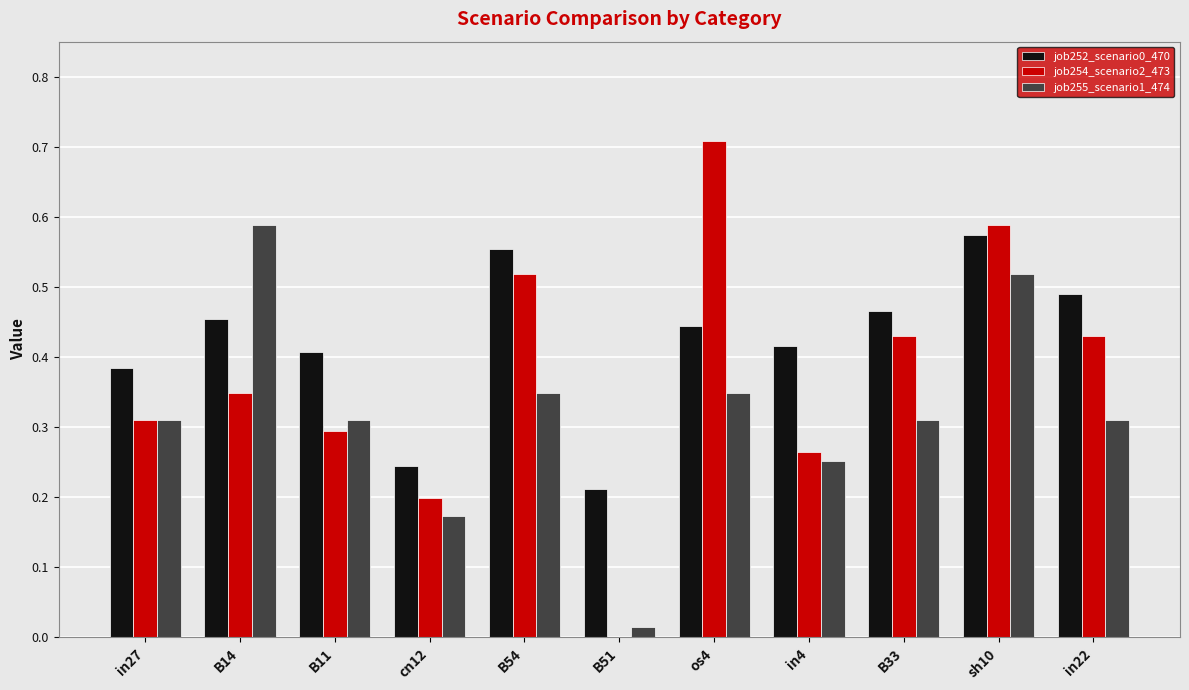

Between in27 and in22, which series saw the biggest shift?

job254_scenario2_473